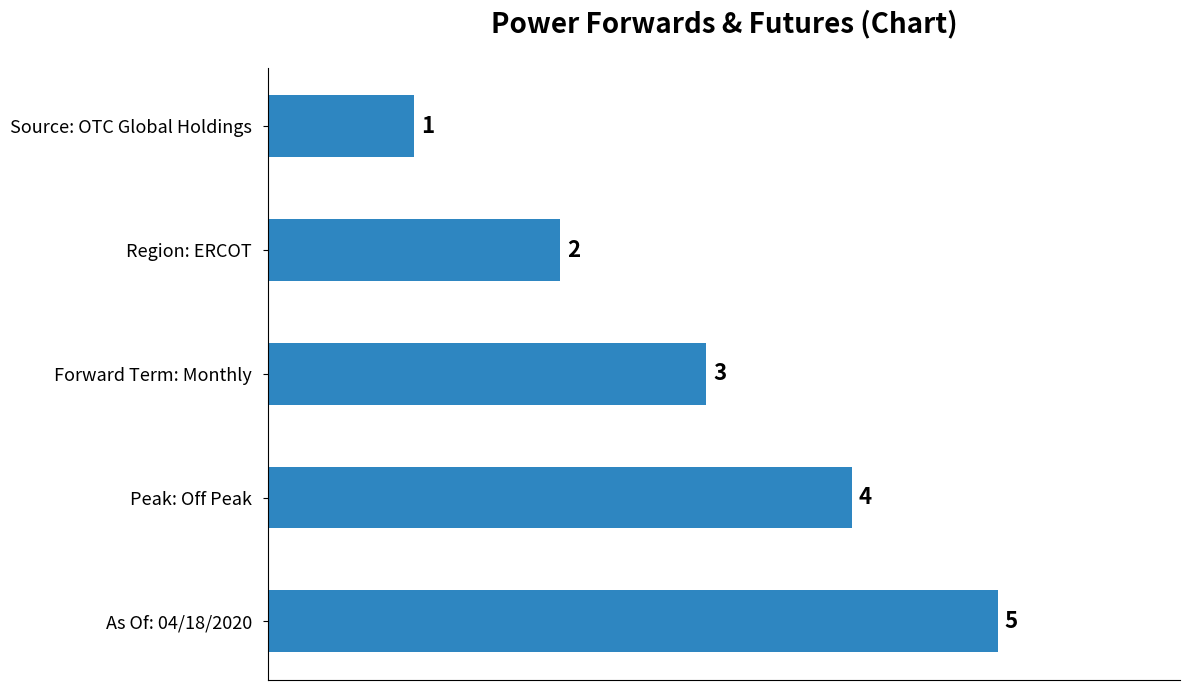

What is the label of the 3rd bar from the top?

Forward Term: Monthly